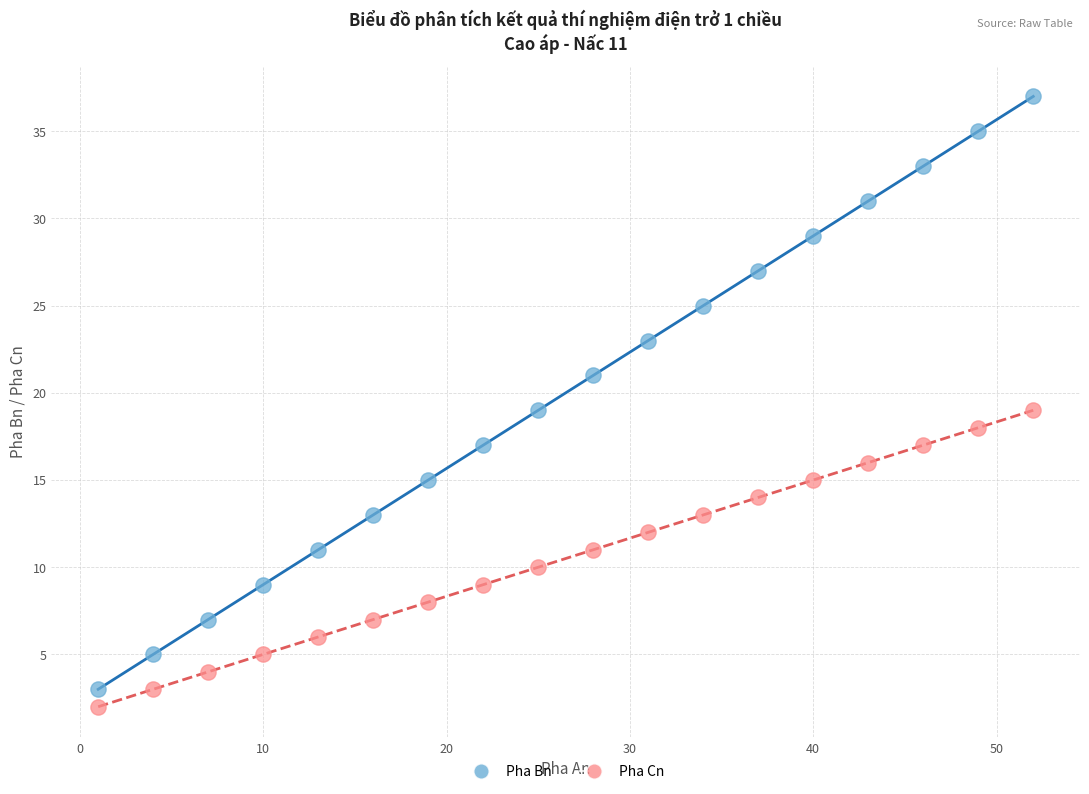

Which series reaches the minimum Y coordinate?

Pha Cn